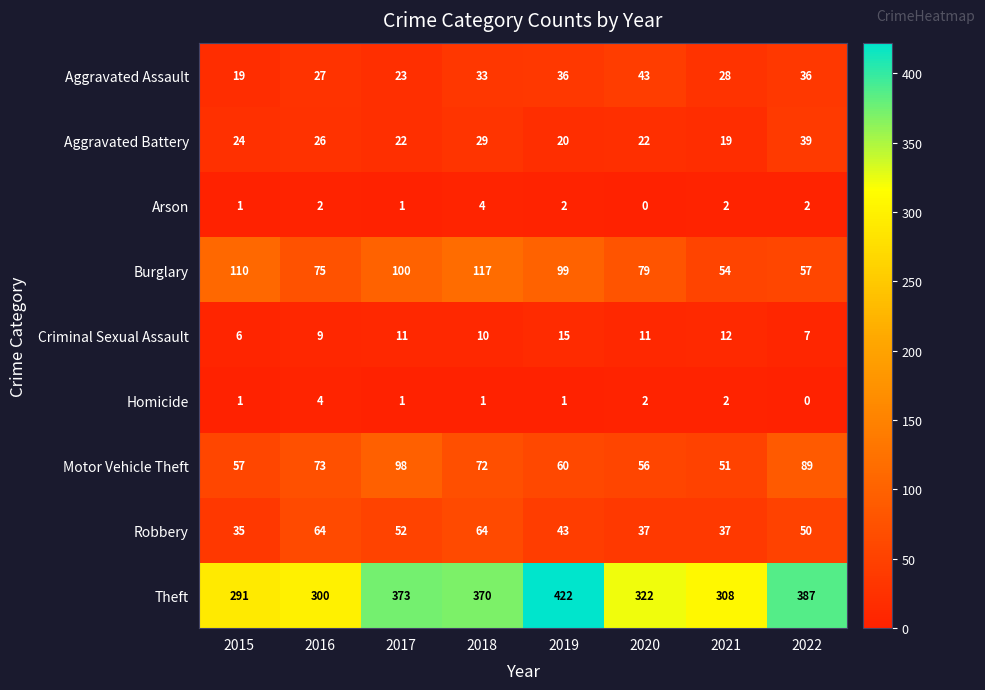

True or false: Burglary has a value of 79 at 2020.

True